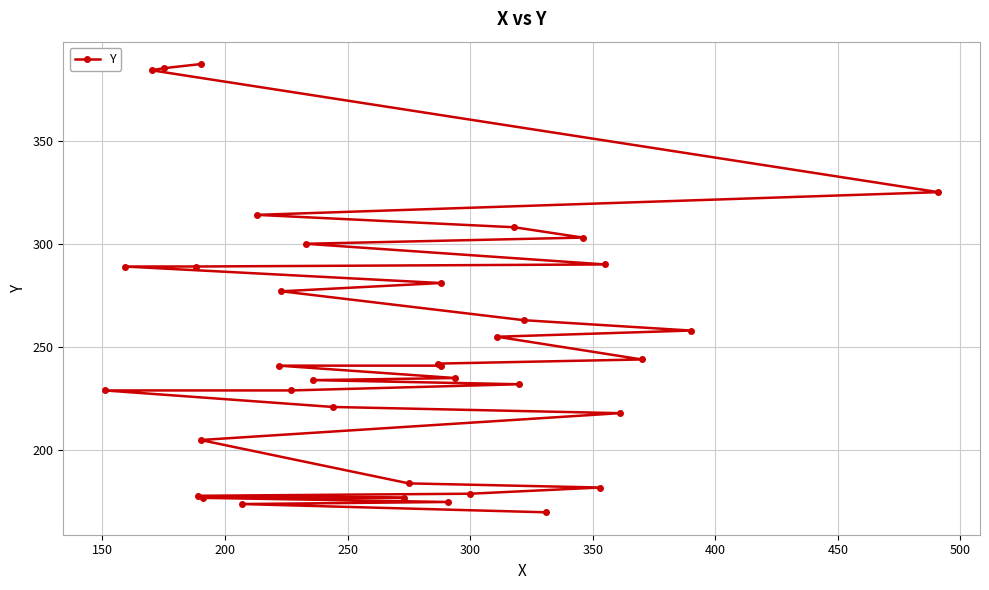

How many values are below 241?

17